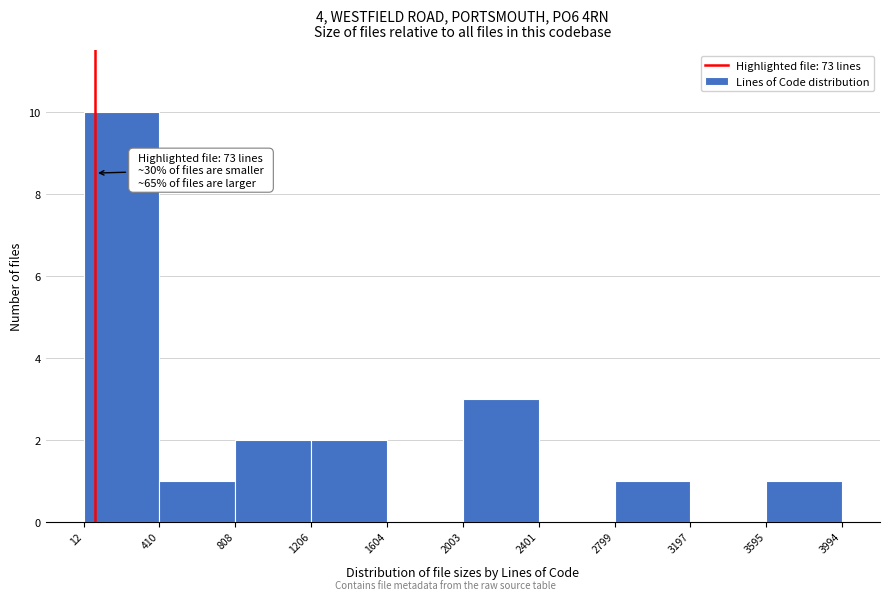

Which range on the x-axis has the tallest bar?

12 to 410